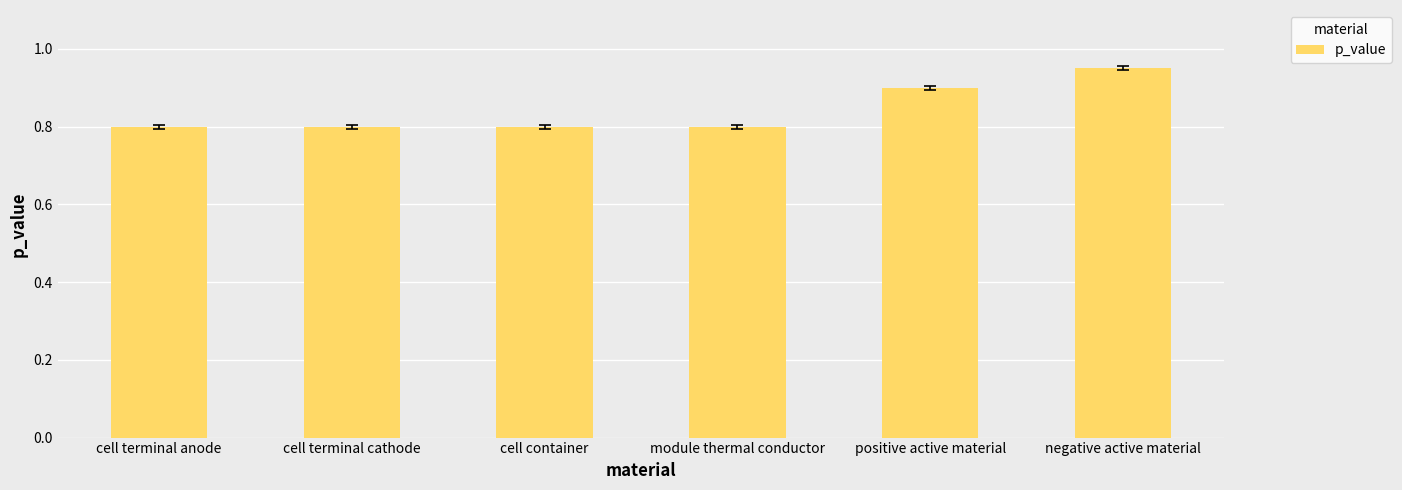

What is the approximate value at module thermal conductor?

0.8